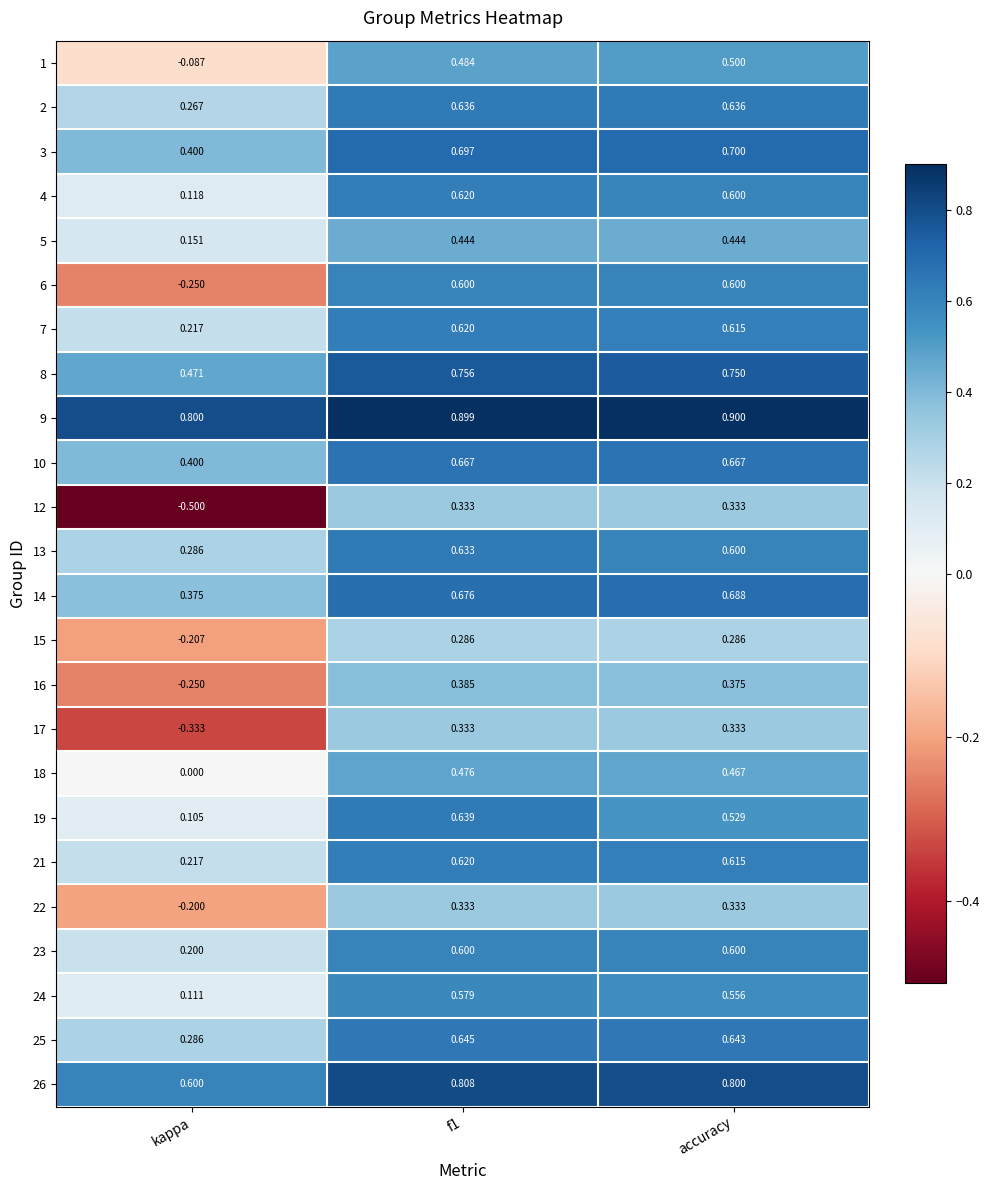

Which category has the lowest value across all series?

kappa